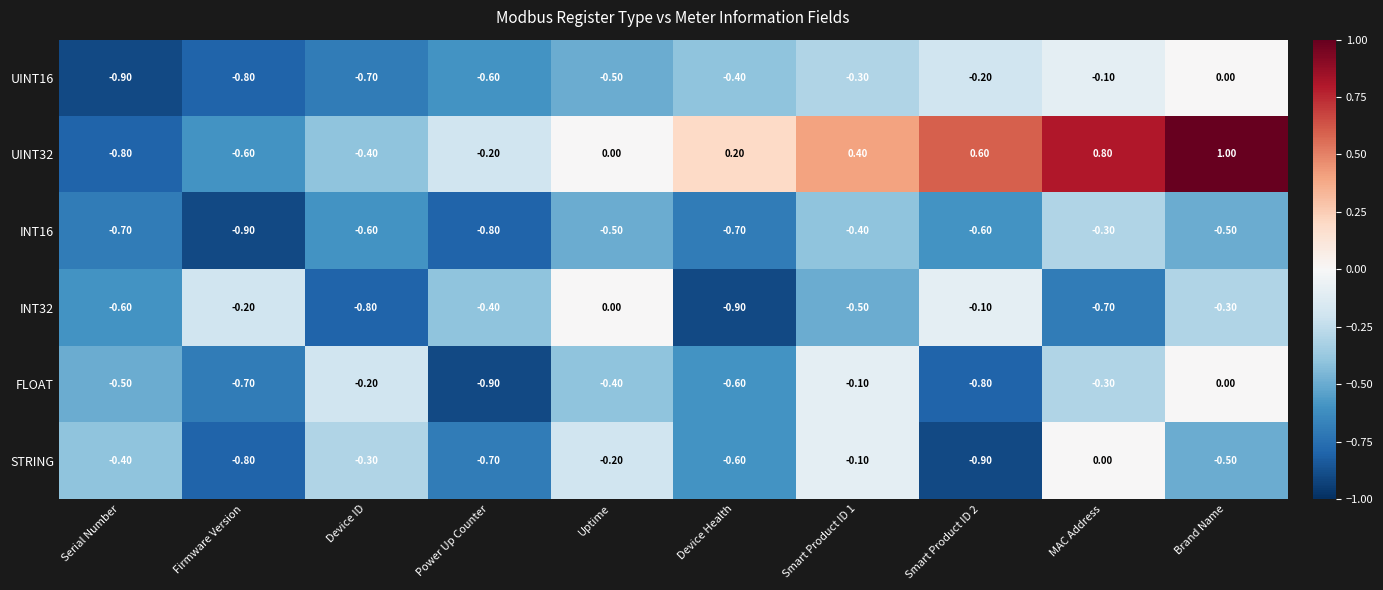

Which series has the widest spread of values?

UINT32